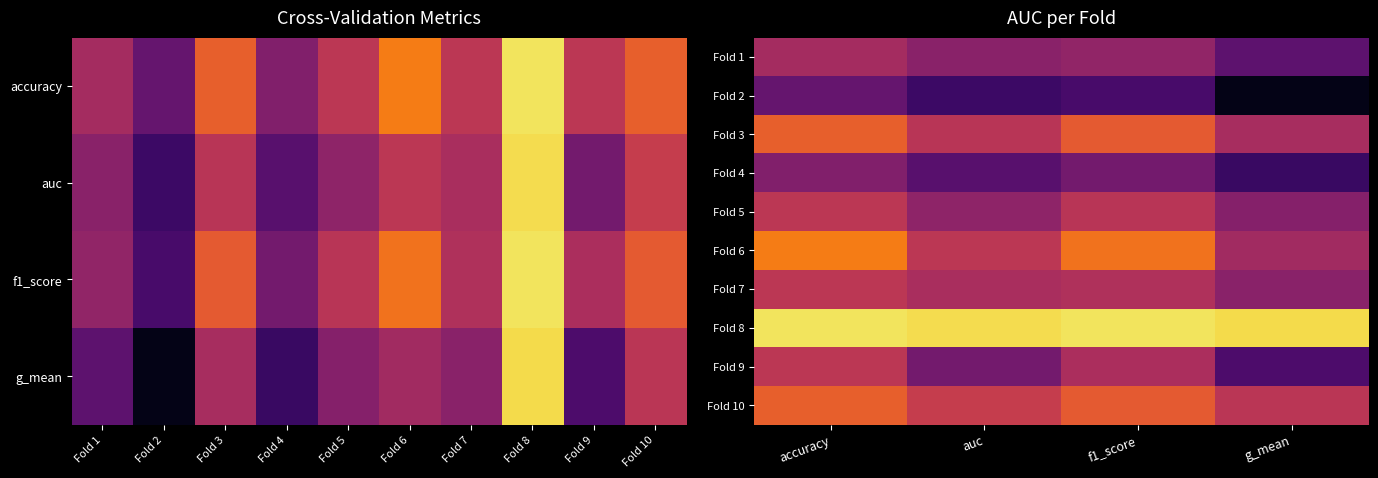

The value of Fold 3 at f1_score is 1.4. True or false?

False